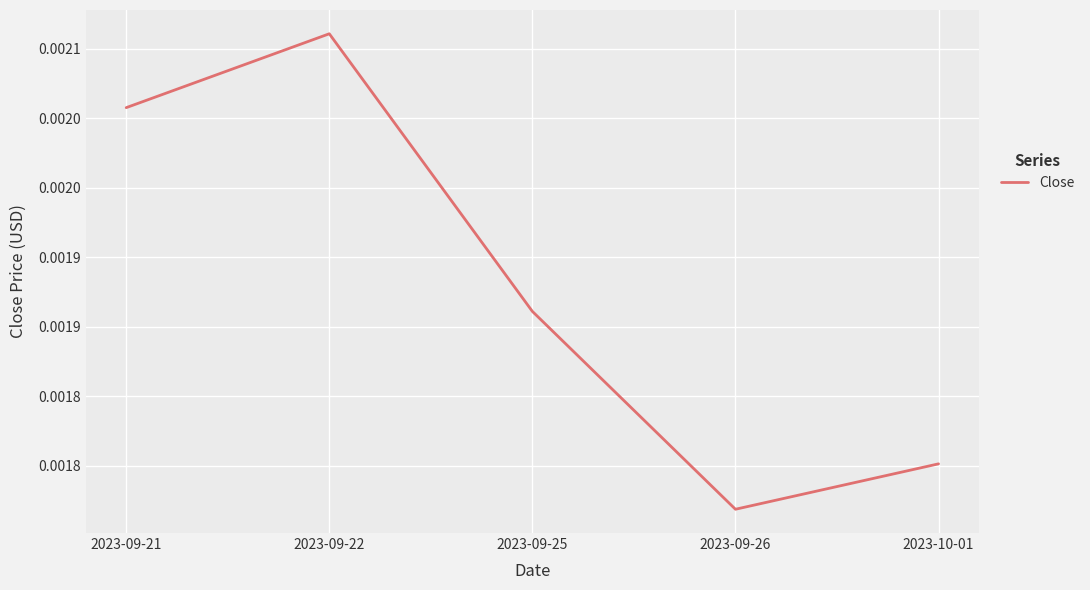

The chart shows a value of 0.0 at 2023-09-21. True or false?

True